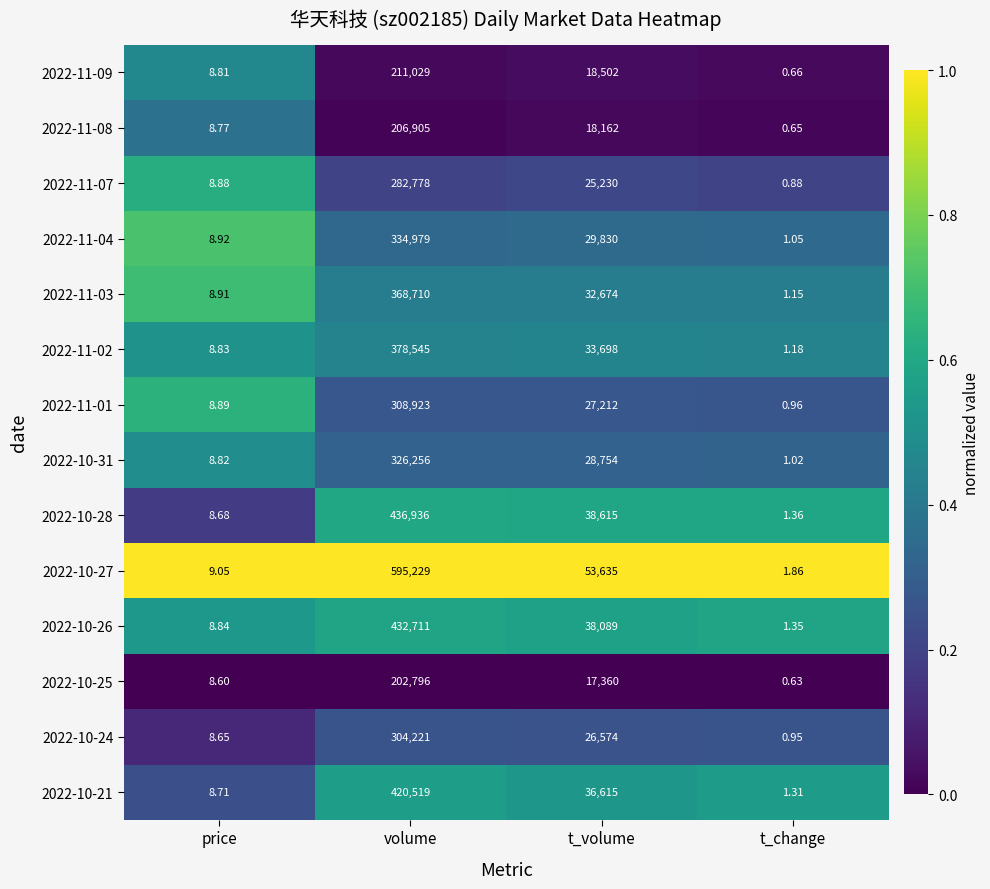

Which series changed the most between t_volume and t_change?

2022-10-27